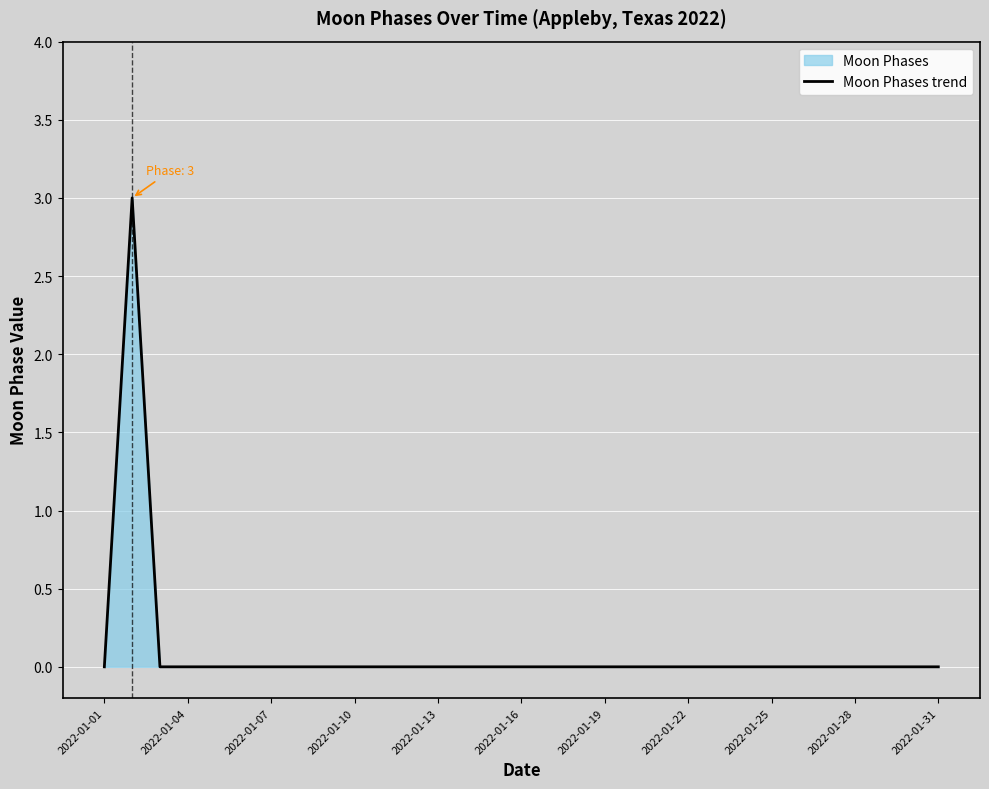

The value at 2022-01-22 is 1. True or false?

False